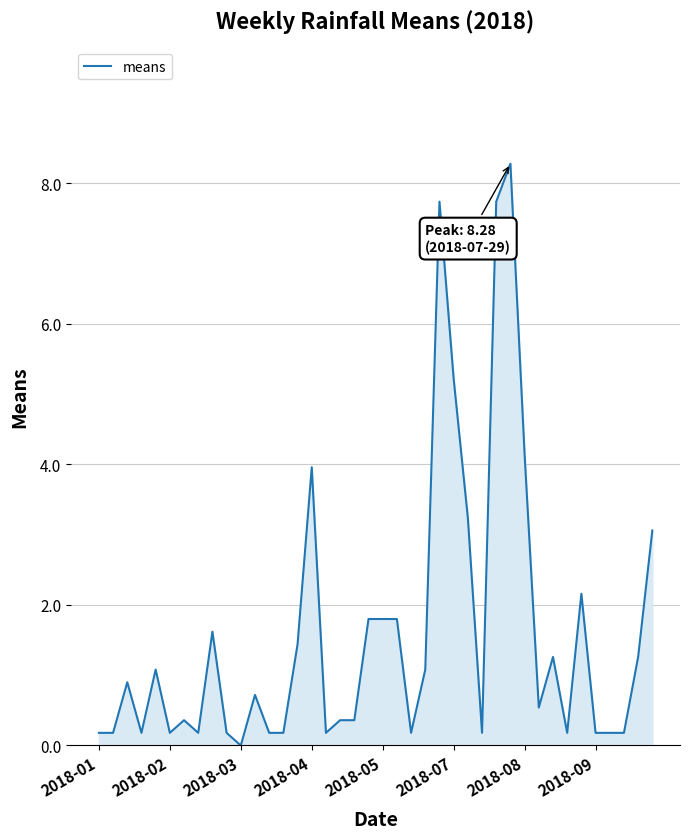

What is the maximum value shown in the chart?

8.3